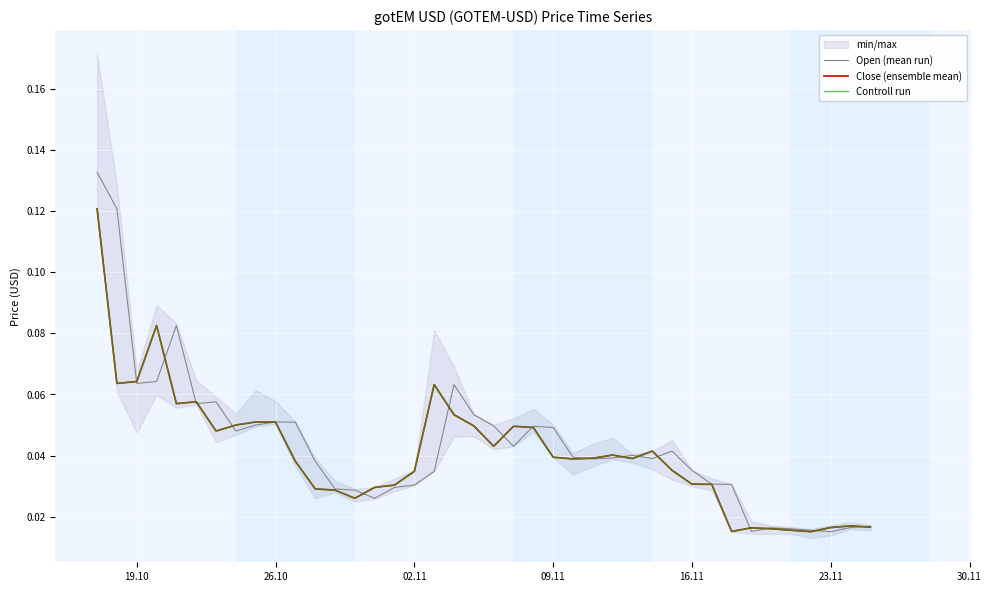

How many interior local peaks does the Controll run series have?

9